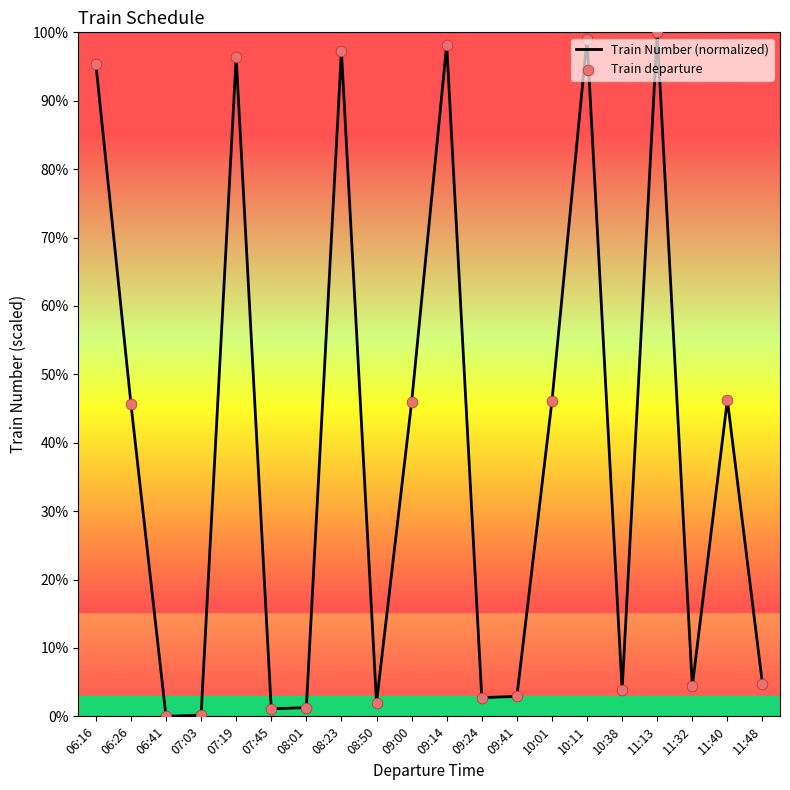

What is the difference between the values at 08:50 and 09:00?

43.9